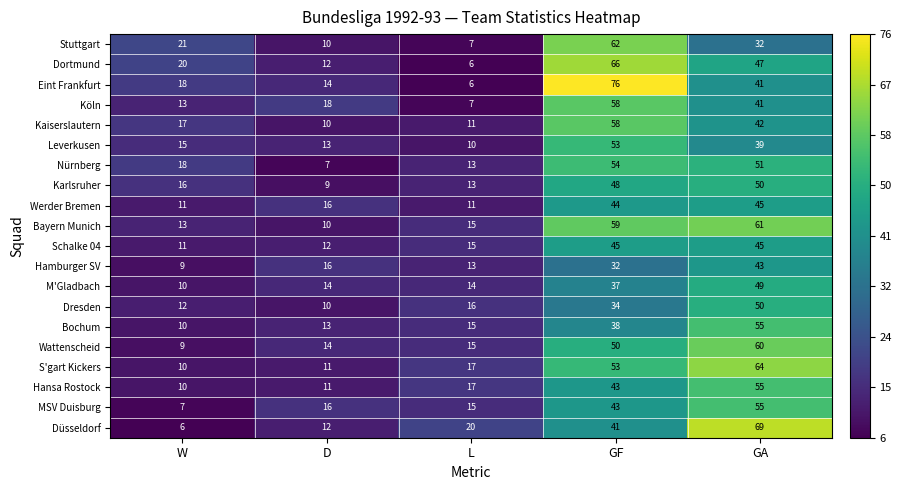

What is the smallest value displayed?

6